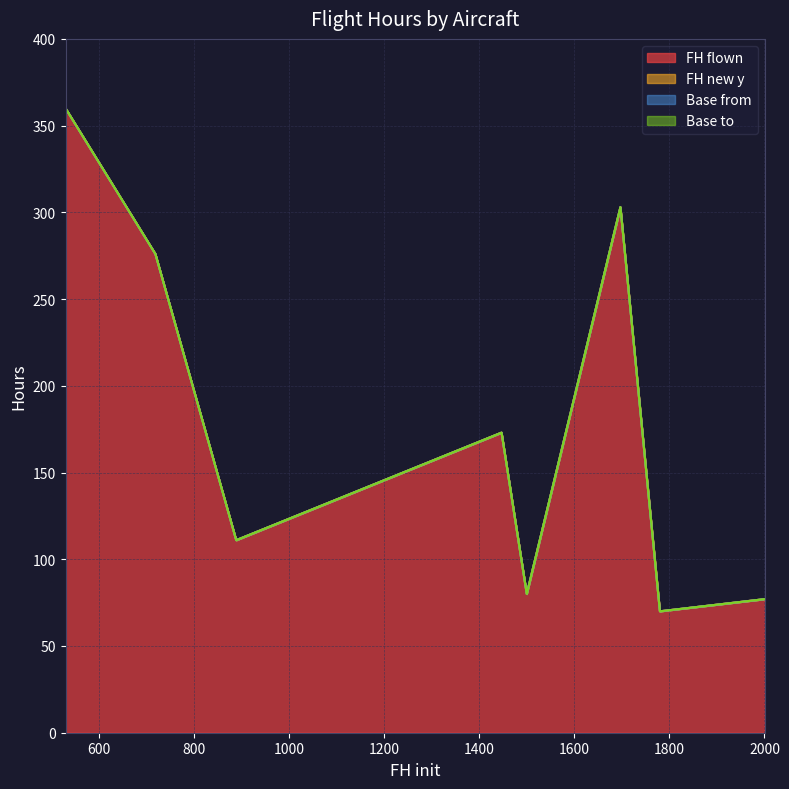

True or false: Base from and FH flown cross at least once.

False